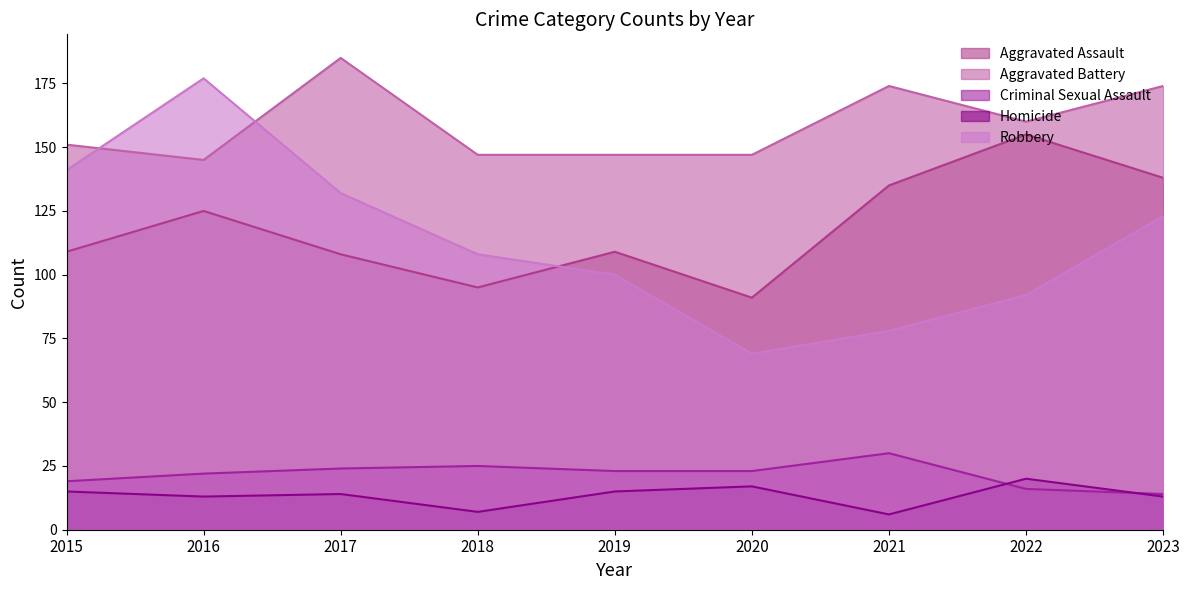

Where is Criminal Sexual Assault nearest to the value 22?

2016